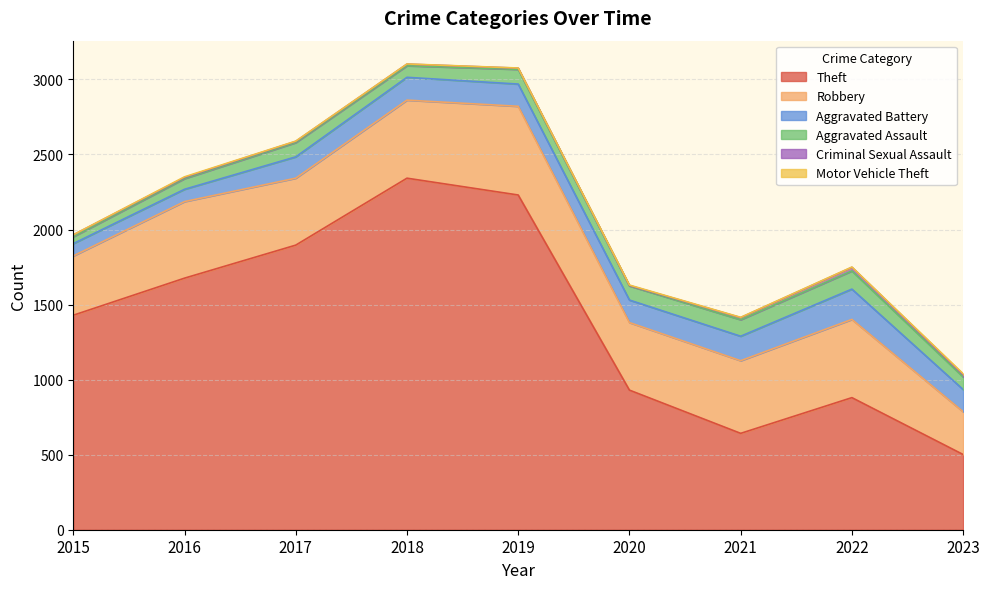

Where is Theft nearest to the value 1421?

2015